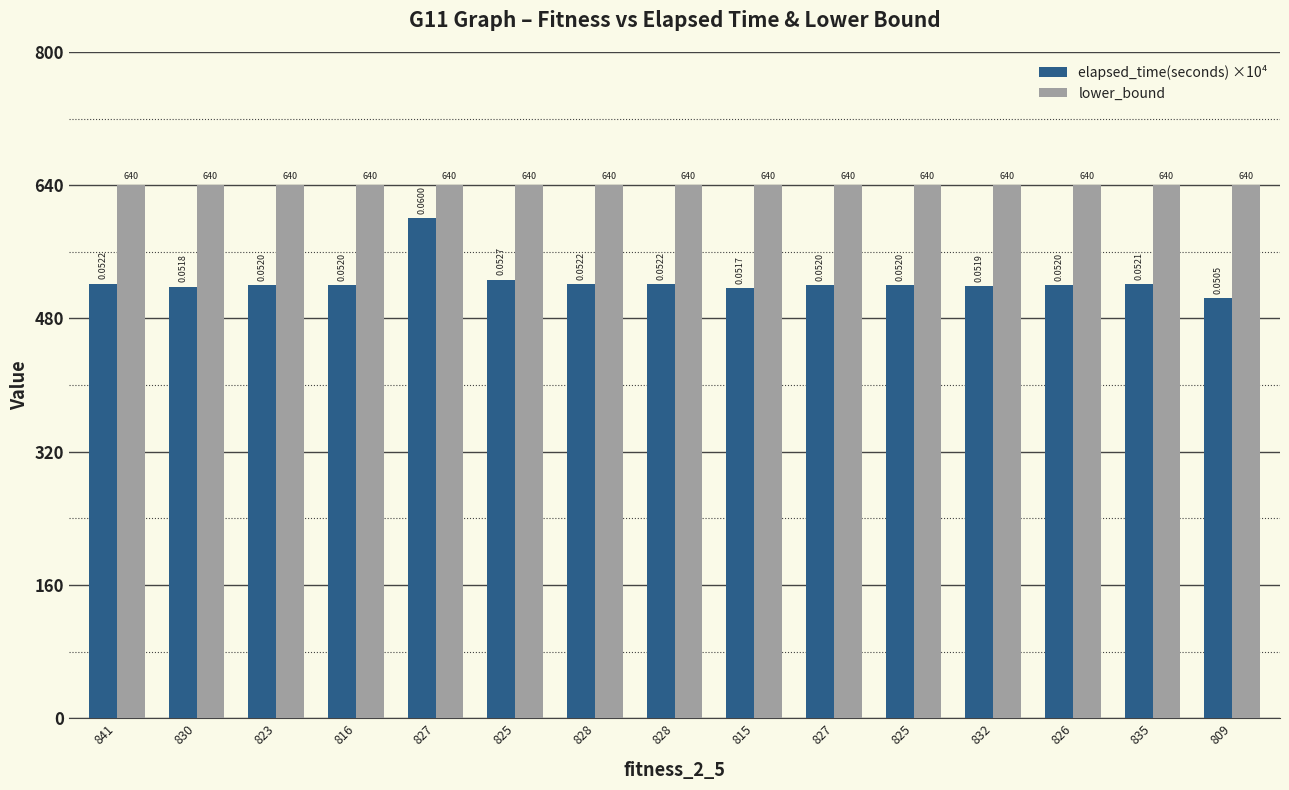

How many distinct data groups are displayed?

2